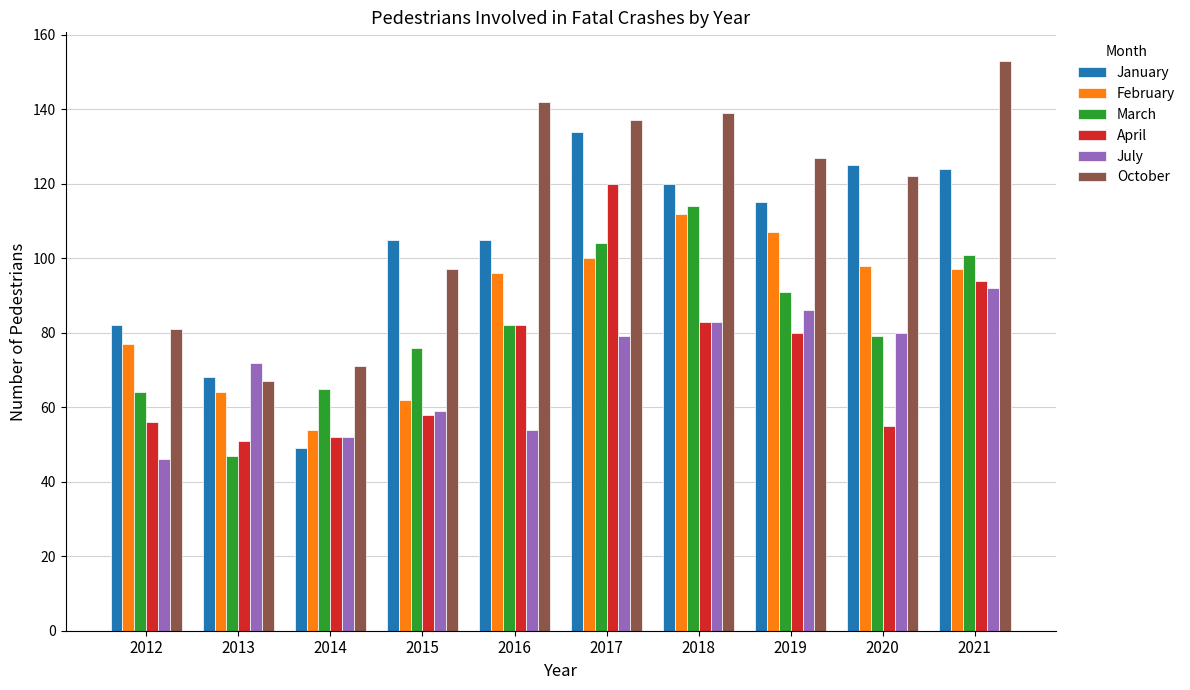

Are the bars horizontal?

No